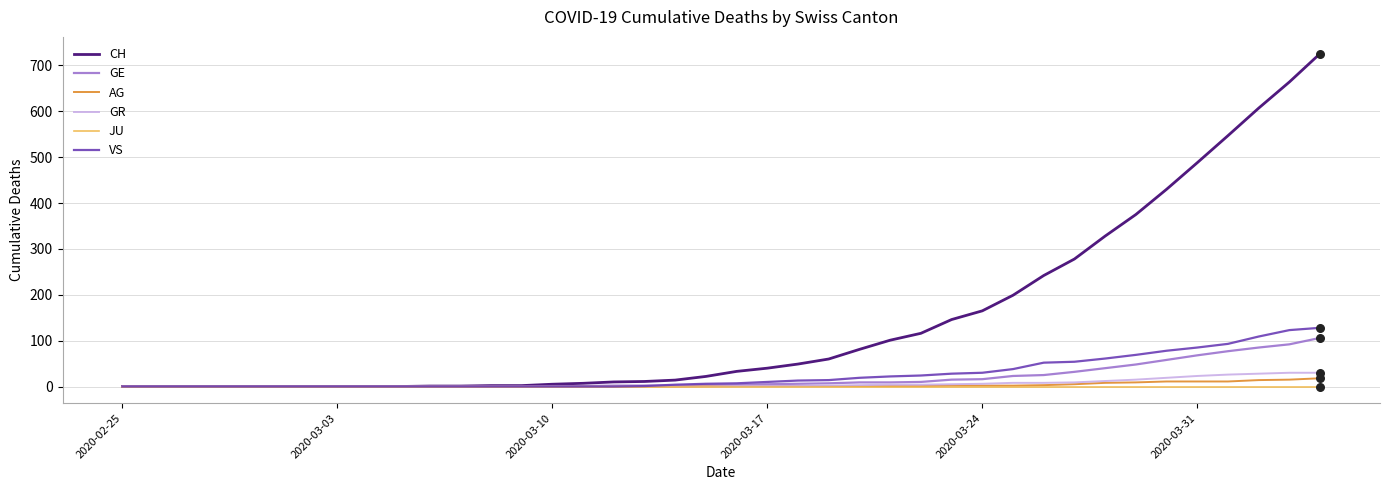

At how many categories does at least one series exceed 156?

12